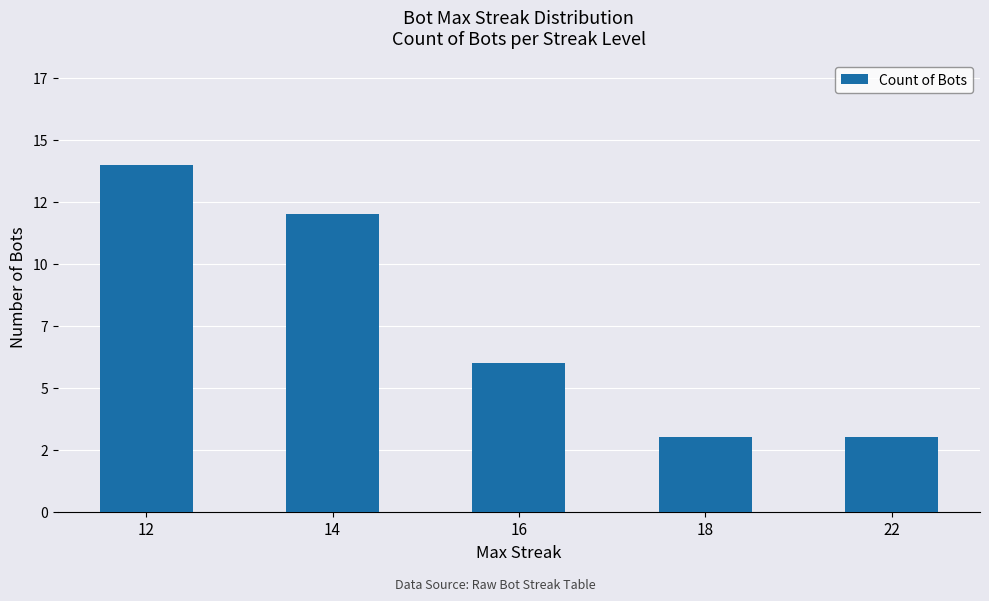

What is the difference between the values at 16 and 18?

3